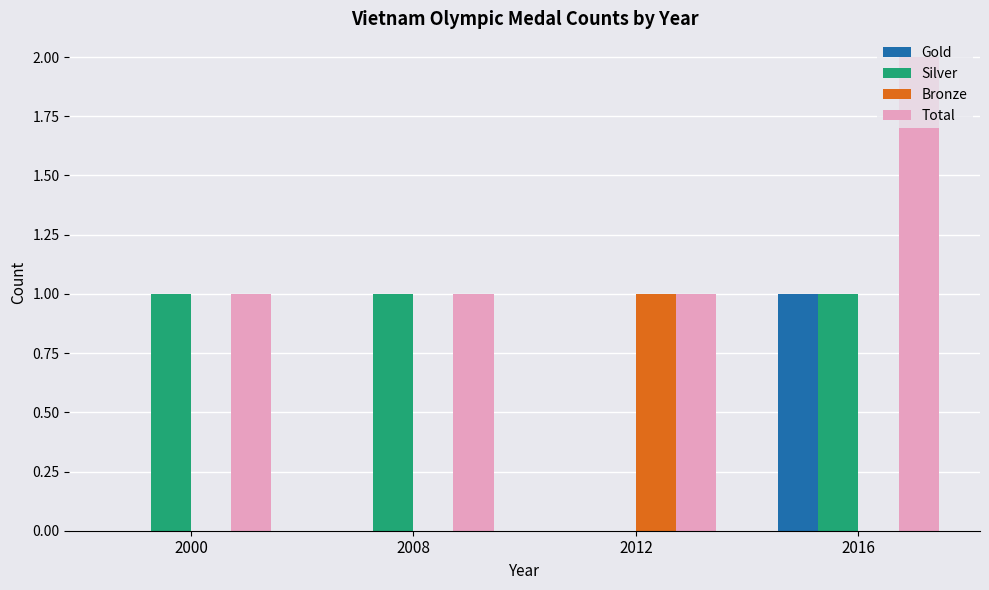

True or false: Bronze has a value of 0 at 2000.

True